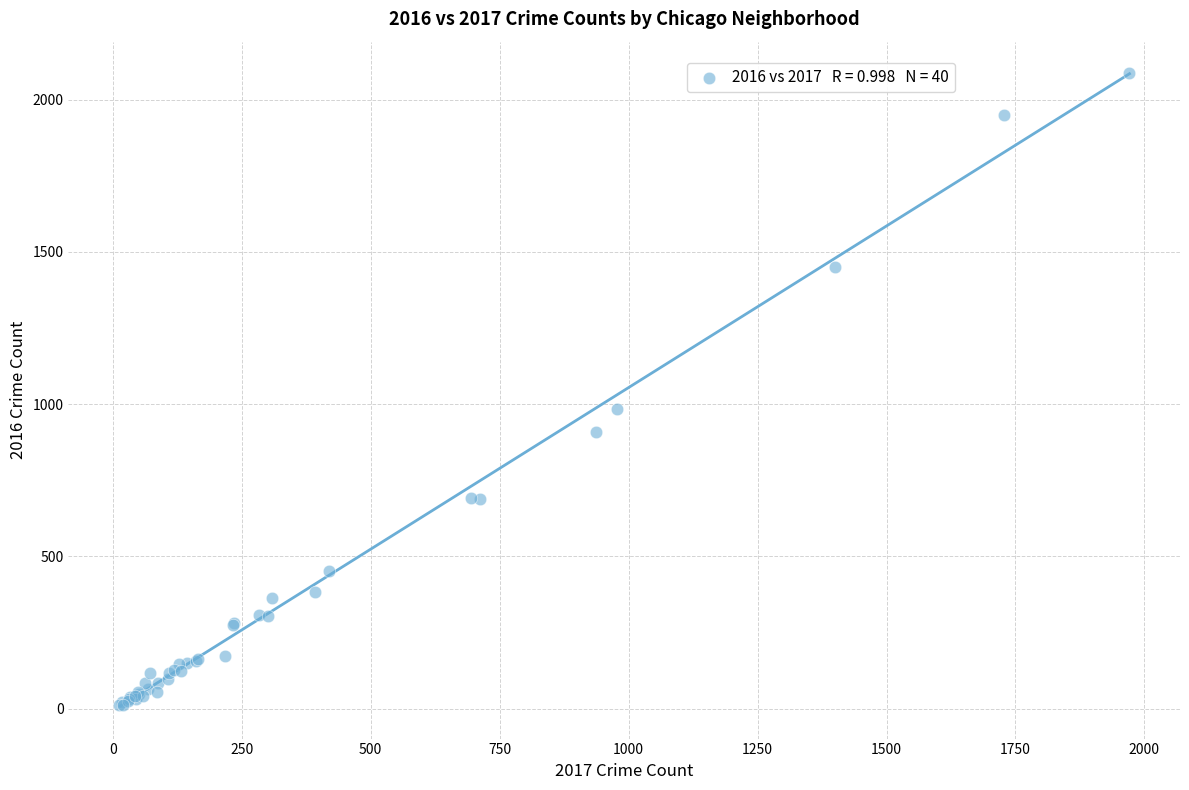

What Y value in the scatter plot is closest to 1048?

983